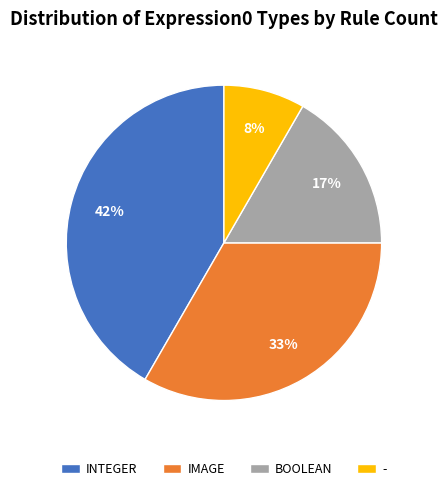

Which category has the biggest portion of the pie?

INTEGER